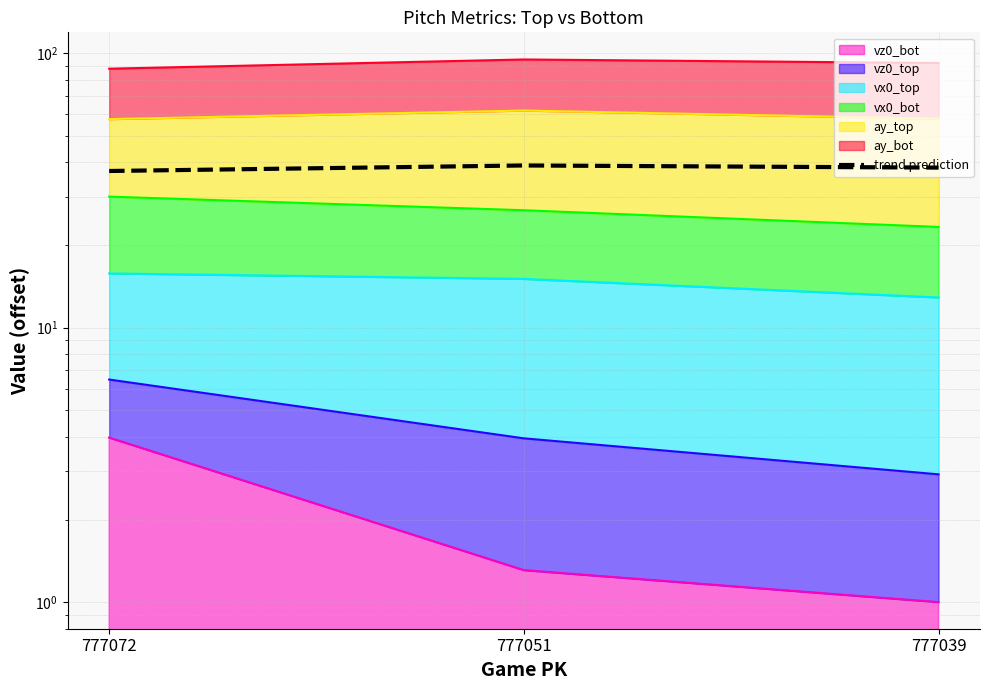

What is the difference between the maximum and minimum values?

1.8